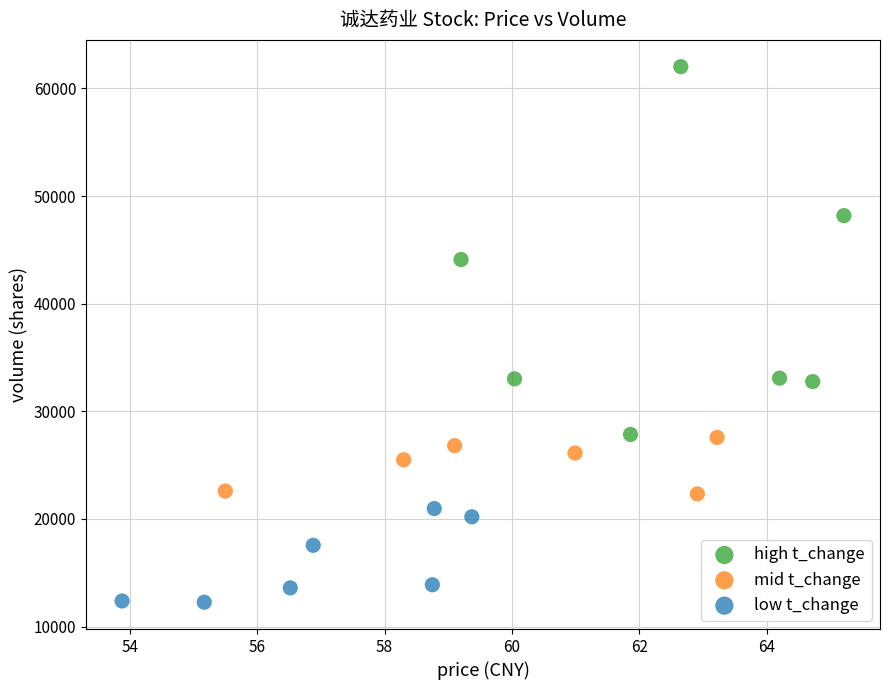

Which series reaches the maximum Y coordinate?

high t_change